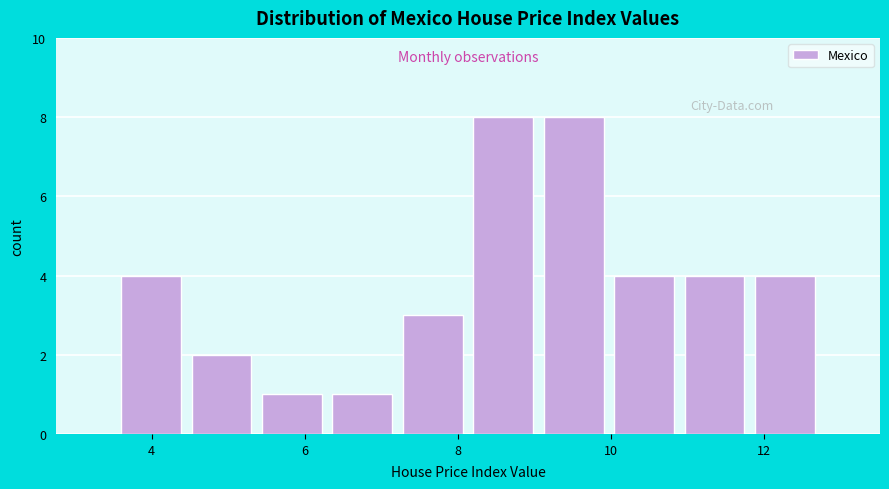

How tall is the bar that spans 3.6 to 4.4 on the x-axis? Neither the bar edges nor the heights are printed on the chart, so give them approximately, as read against the axes.

4